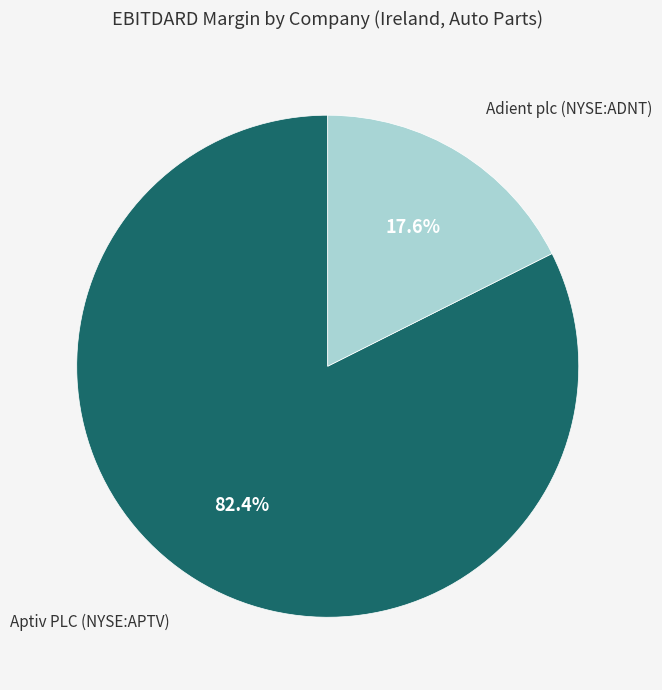

Which category accounts for the majority?

Aptiv PLC (NYSE:APTV)